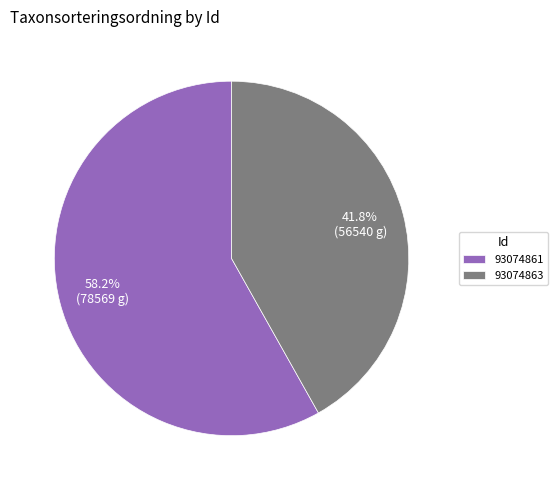

What is the smallest slice in the pie chart?

93074863